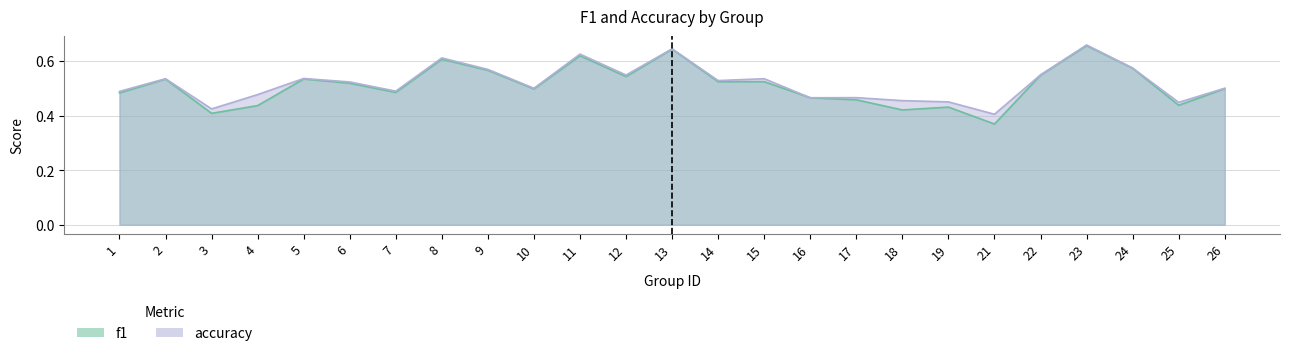

Reading left to right, list all the values displayed in this chart.

f1: 0.5	0.5	0.4	0.4	0.5	0.5	0.5	0.6	0.6	0.5	0.6	0.5	0.6	0.5	0.5	0.5	0.5	0.4	0.4	0.4	0.5	0.7	0.6	0.4	0.5
accuracy: 0.5	0.5	0.4	0.5	0.5	0.5	0.5	0.6	0.6	0.5	0.6	0.5	0.6	0.5	0.5	0.5	0.5	0.5	0.5	0.4	0.5	0.7	0.6	0.4	0.5